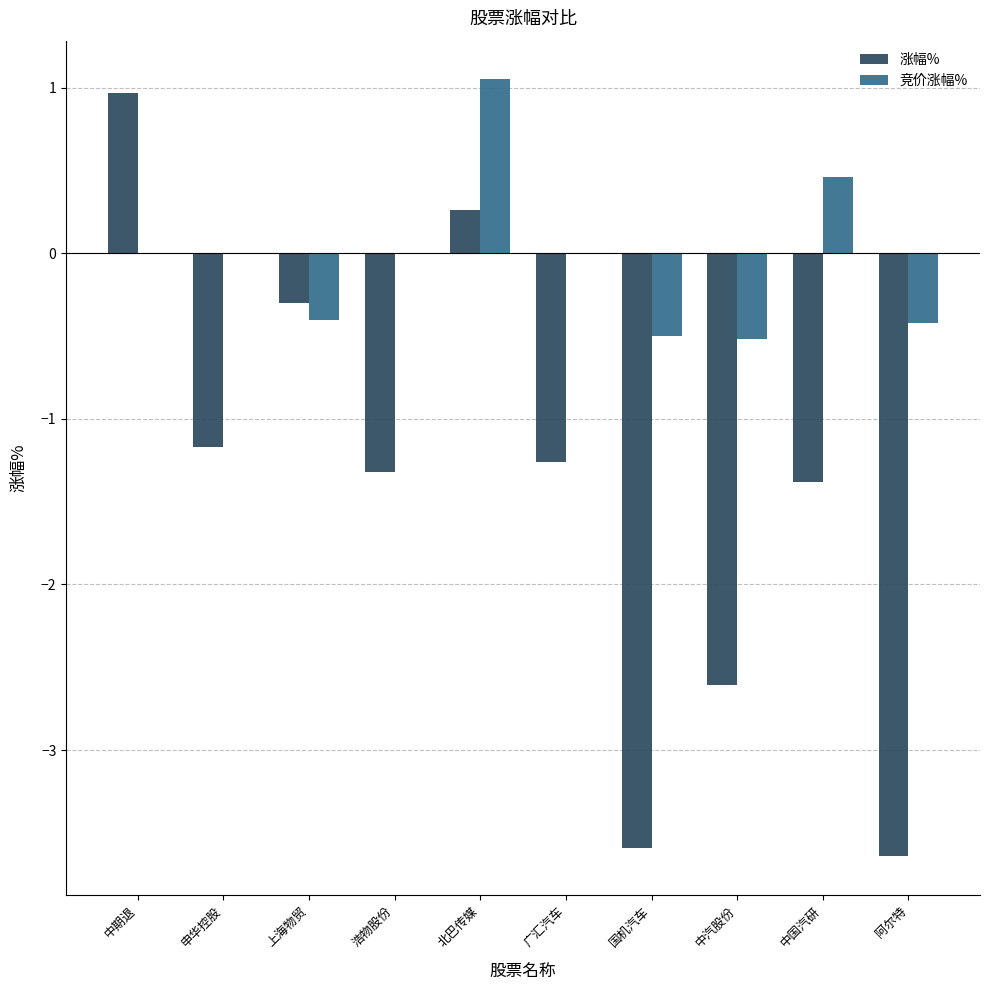

Reading left to right, what are all the values shown in this chart?

涨幅%: 中期退=1.0	申华控股=-1.2	上海物贸=-0.3	浩物股份=-1.3	北巴传媒=0.3	广汇汽车=-1.3	国机汽车=-3.6	中汽股份=-2.6	中国汽研=-1.4	阿尔特=-3.6
竞价涨幅%: 中期退=0.0	申华控股=0.0	上海物贸=-0.4	浩物股份=0.0	北巴传媒=1.1	广汇汽车=0.0	国机汽车=-0.5	中汽股份=-0.5	中国汽研=0.5	阿尔特=-0.4